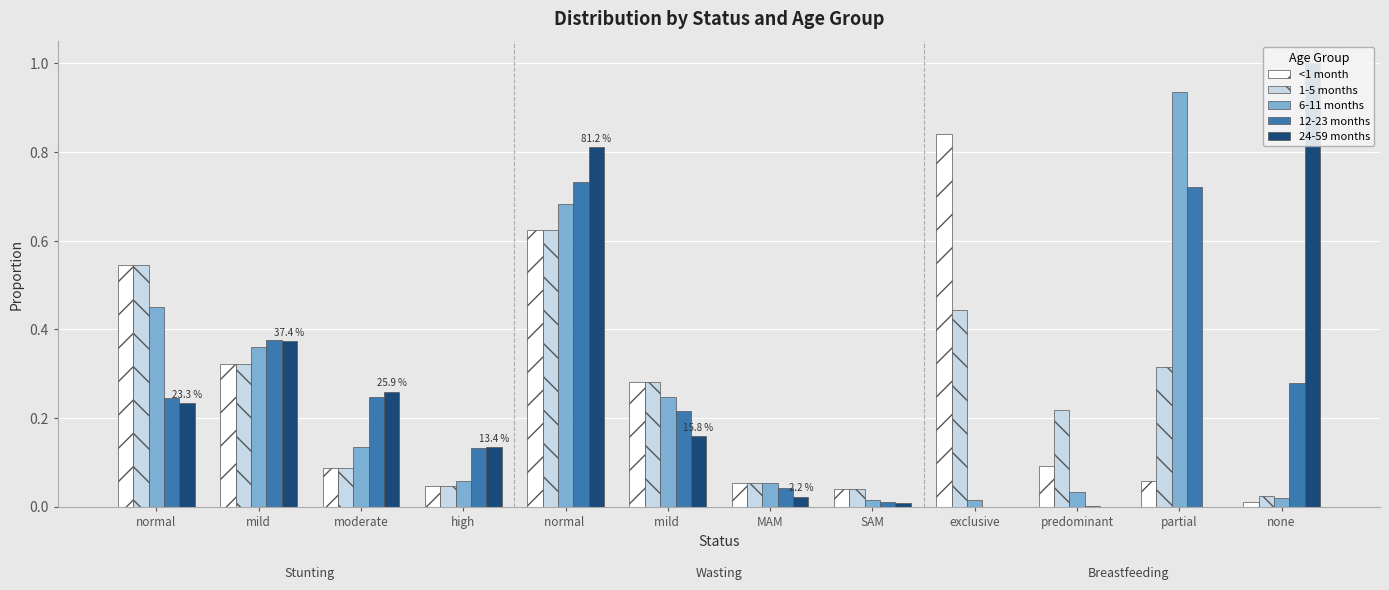

What is the difference between the maximum and minimum values in the 6-11 months series?

0.9